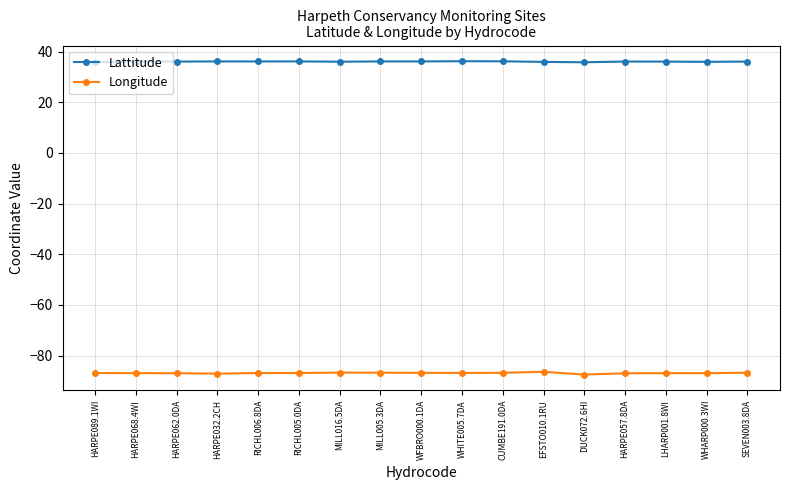

What is the value of the Longitude point at the 6th from the left?

-86.8